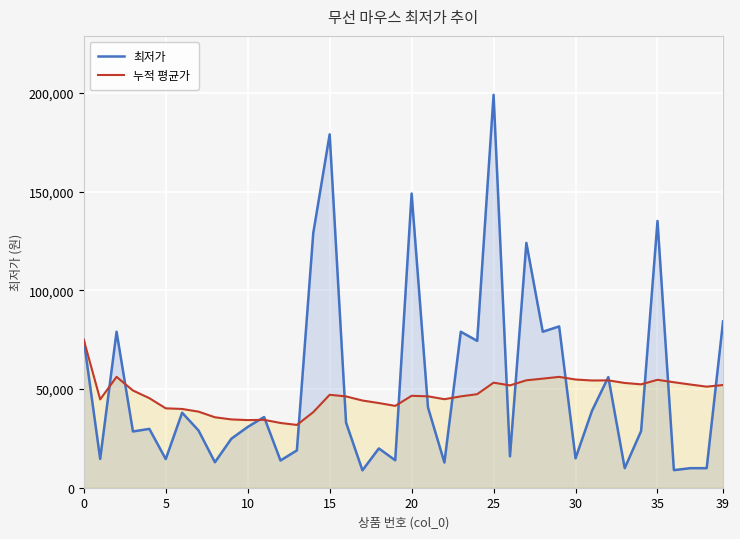

What is the difference between the maximum and minimum values in the 최저가 series?

190200